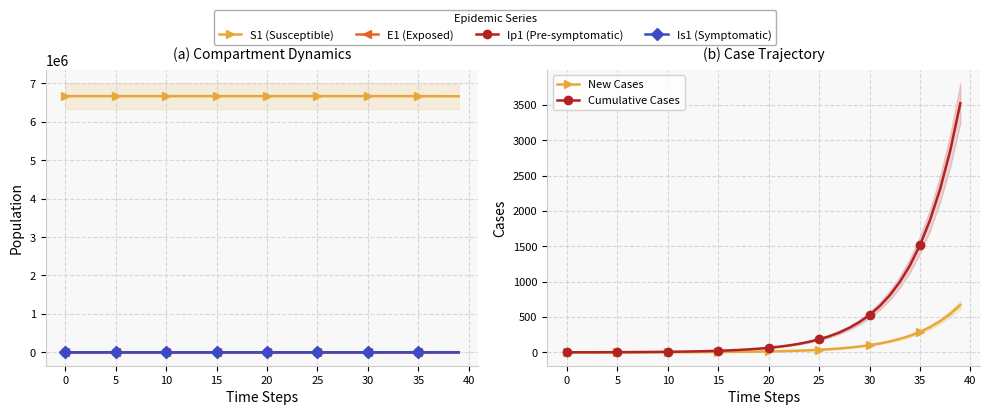

At how many categories does at least one series exceed 3694422?

40